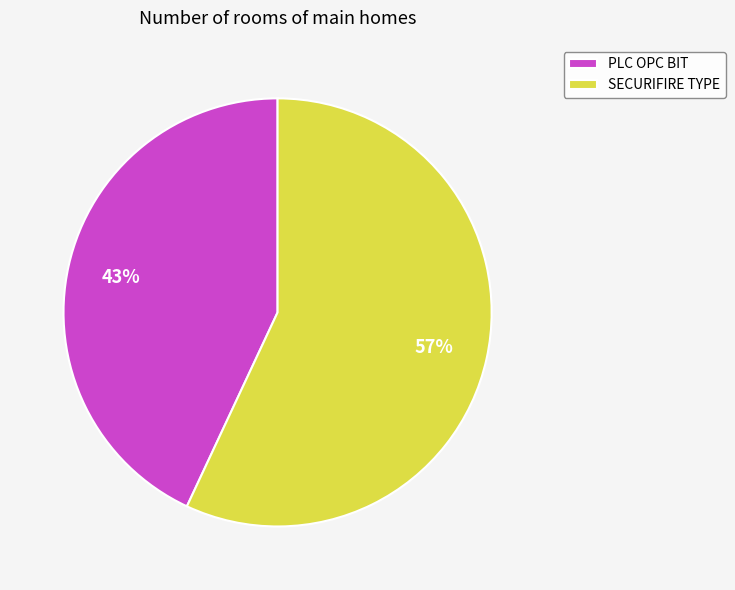

The SECURIFIRE TYPE slice represents 65% of the pie. True or false?

False